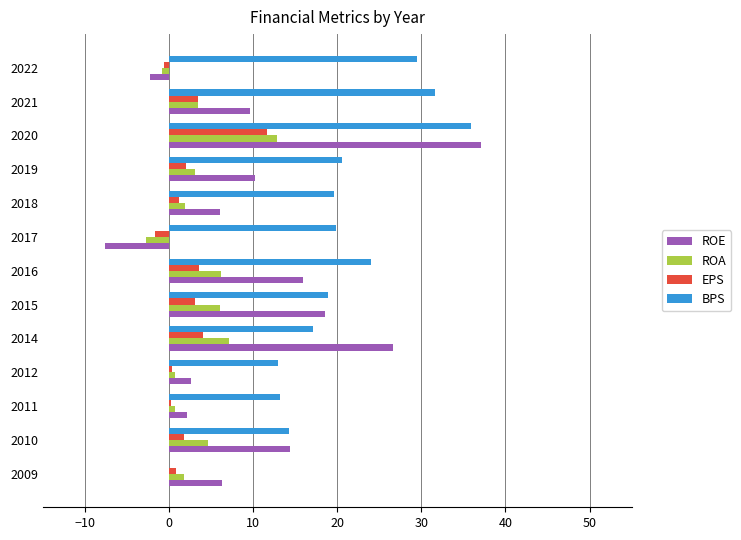

Which series changed the most between 2017 and 2022?

BPS